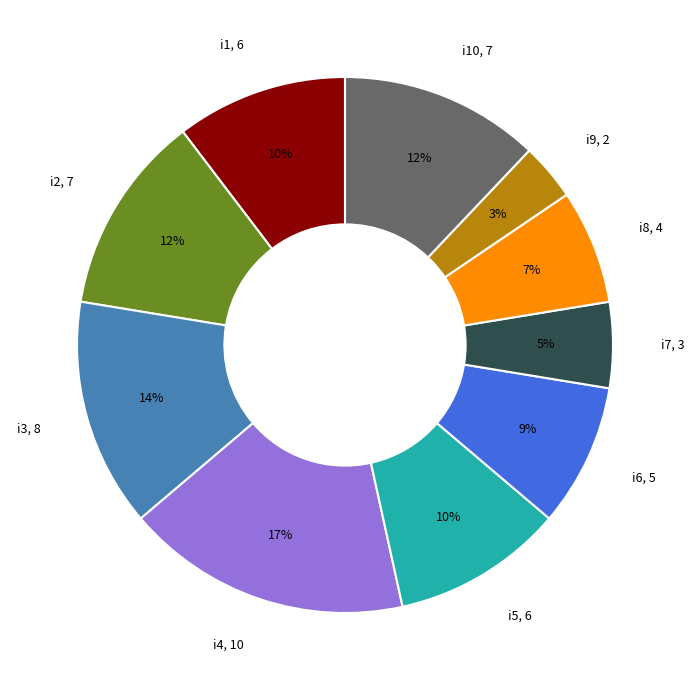

Count the number of slices in the pie.

10